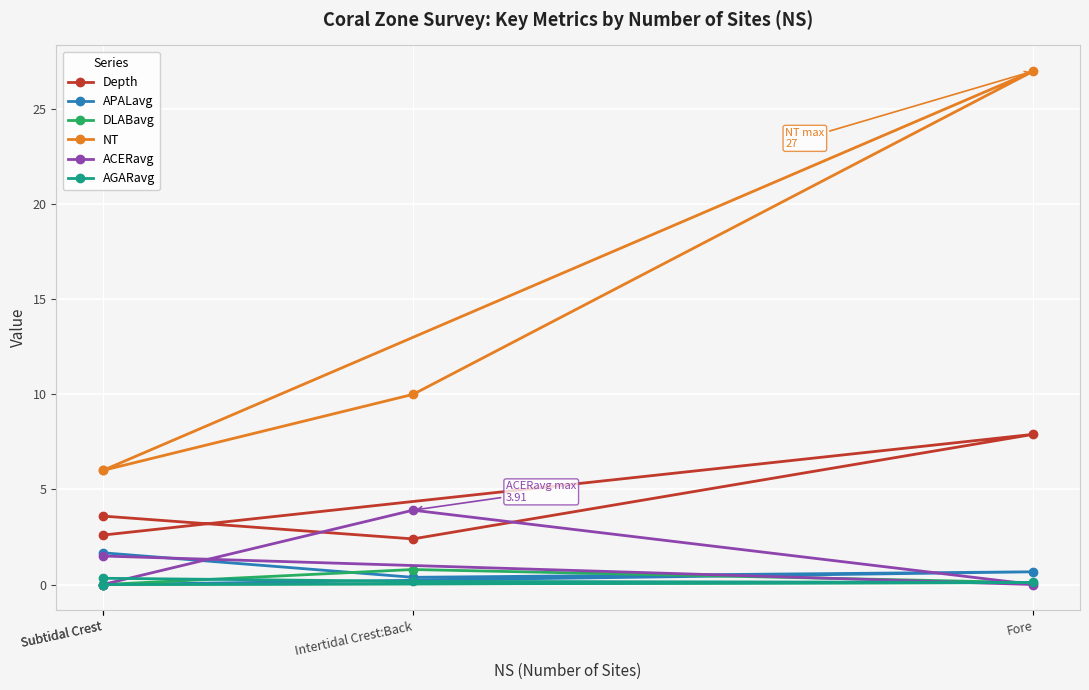

What value does the Depth series have at Subtidal Crest?

3.6